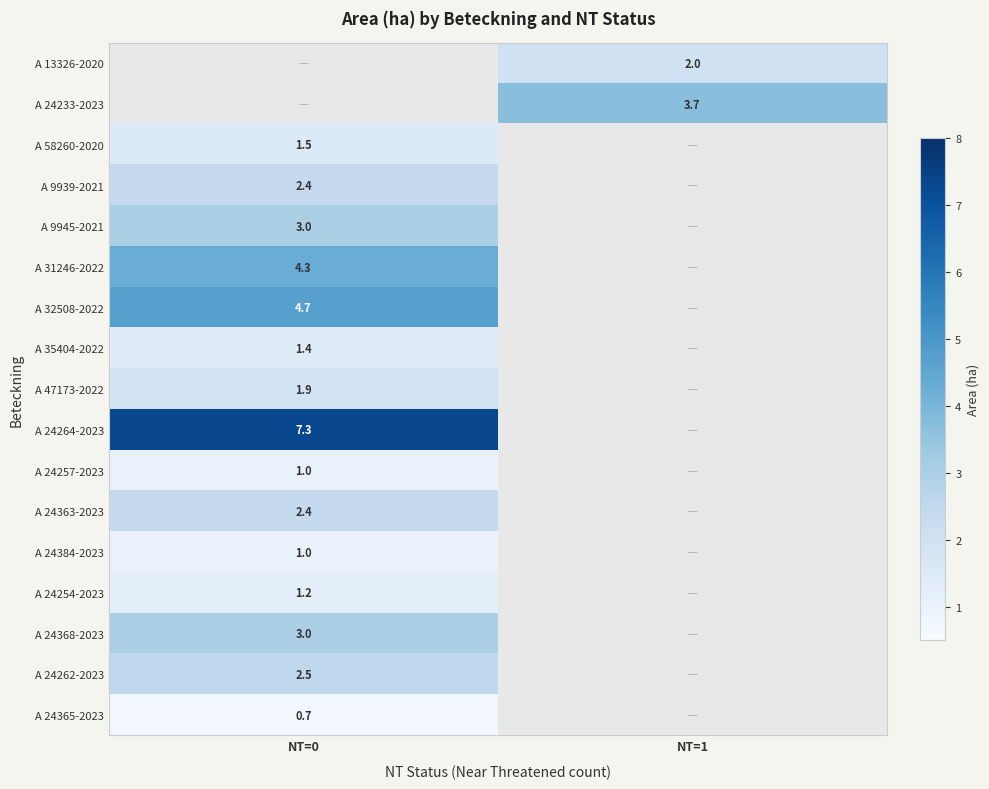

At how many categories does at least one series exceed 1?

2